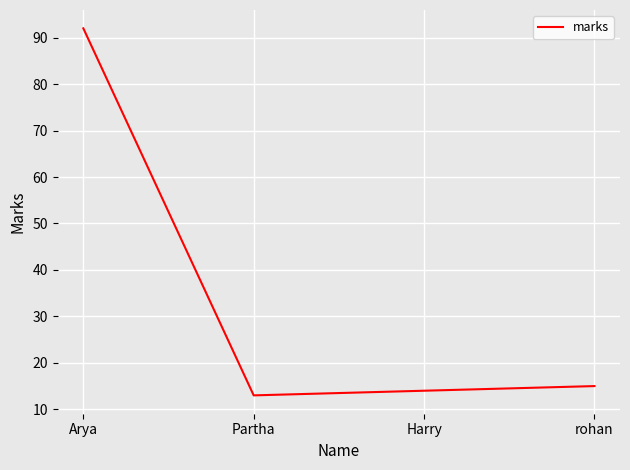

Reading left to right, list all the values displayed in this chart.

Arya=92	Partha=13	Harry=14	rohan=15